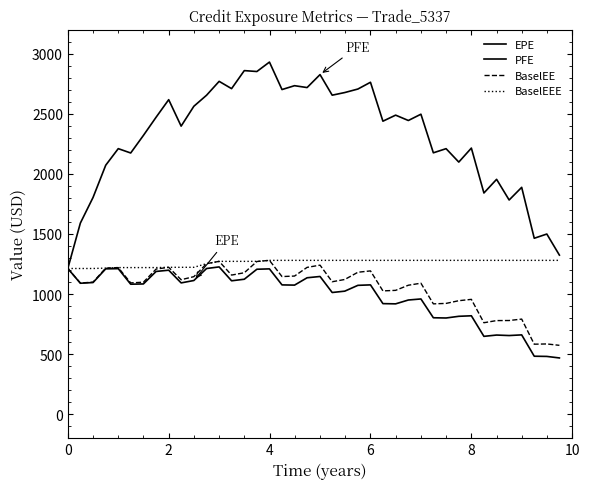

In BaselEE, how many points are lower than both neighbors (excluding endpoints)?

10